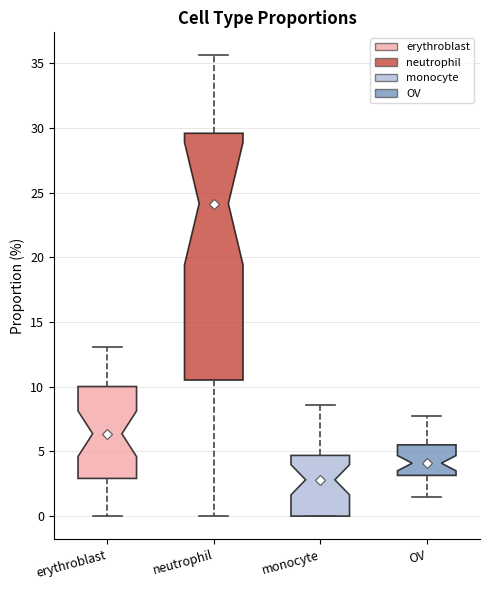

Which box's median line is the lowest?

monocyte